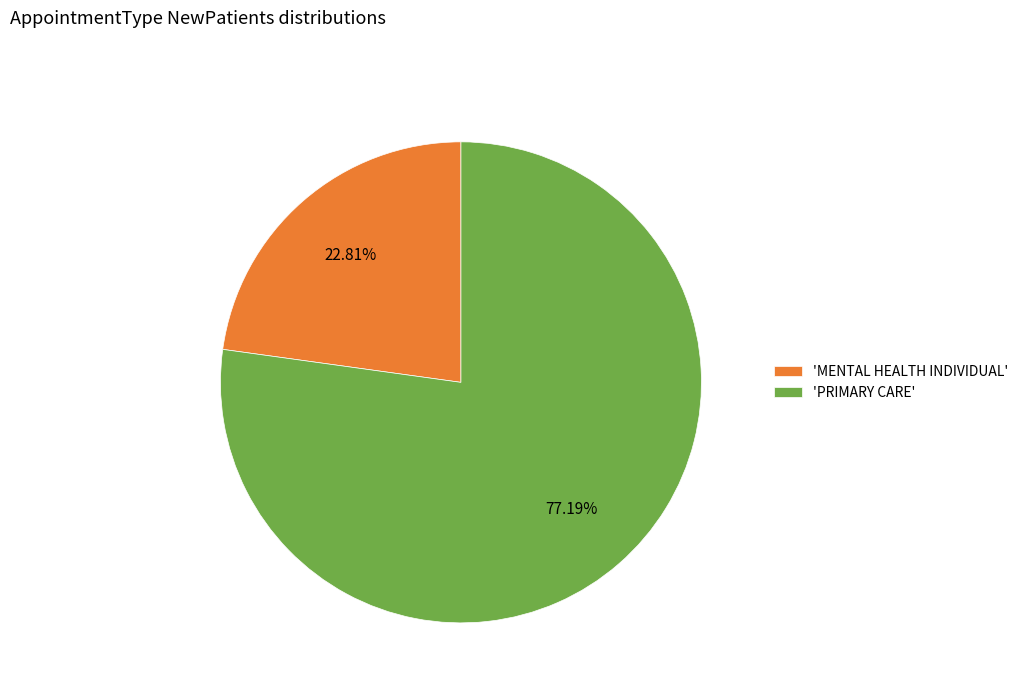

To the nearest percent, what is the difference between the largest and smallest slice percentages?

54%